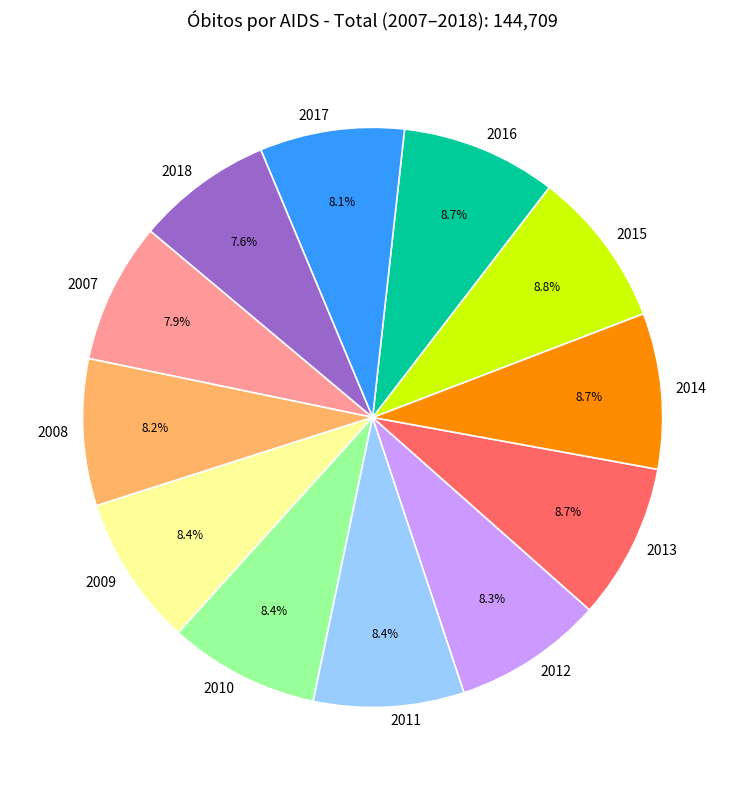

What is the ratio of the value at 2013 to the value at 2011?

1.0